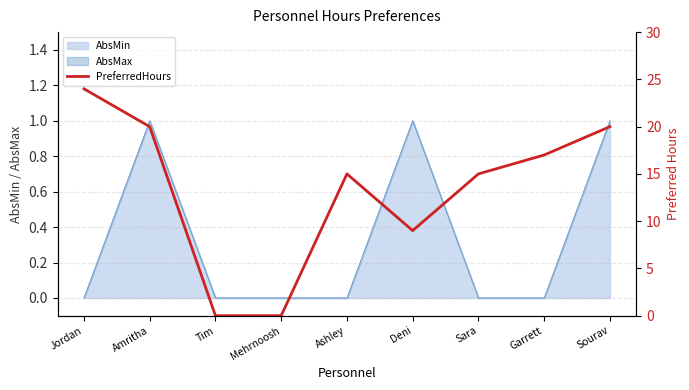

The value at Garrett is 27. True or false?

False